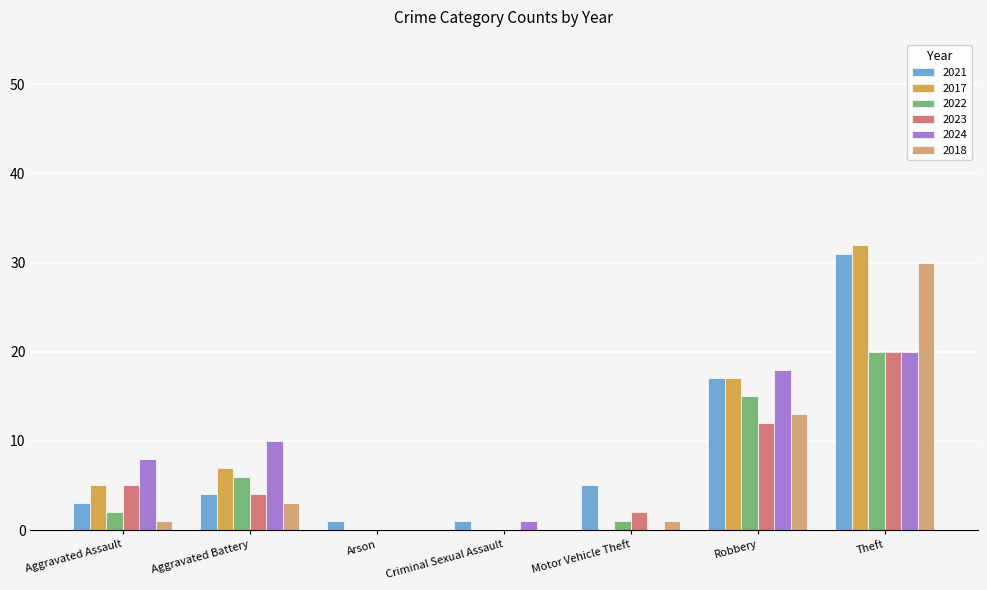

At which category is the sum across all series the highest?

Theft